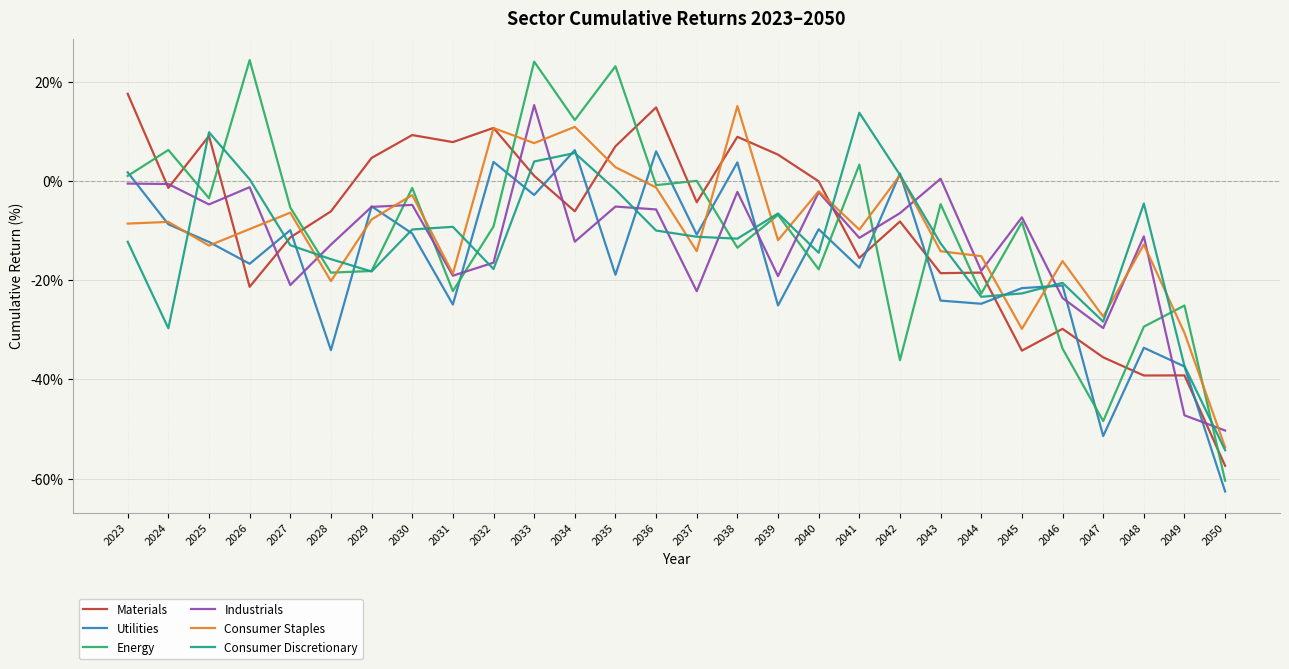

Does the chart display data point markers on the line(s)?

No